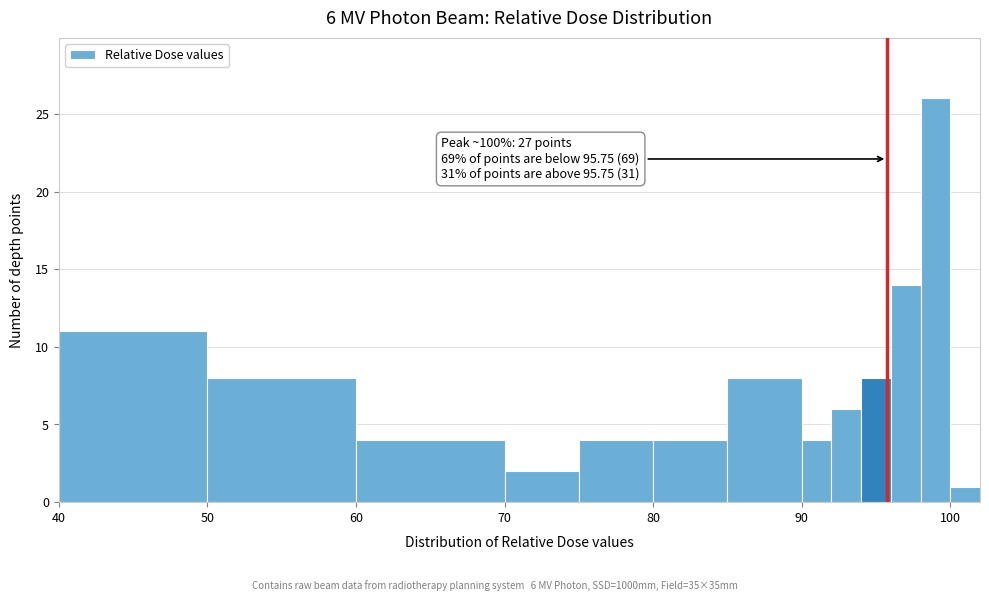

Around what value on the x-axis is the tallest bar? Give the approximate position of its centre, as read against the axis.

99